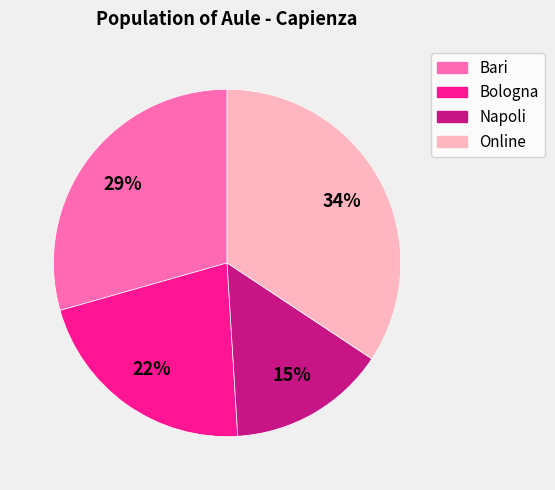

Which slice is the largest?

Online